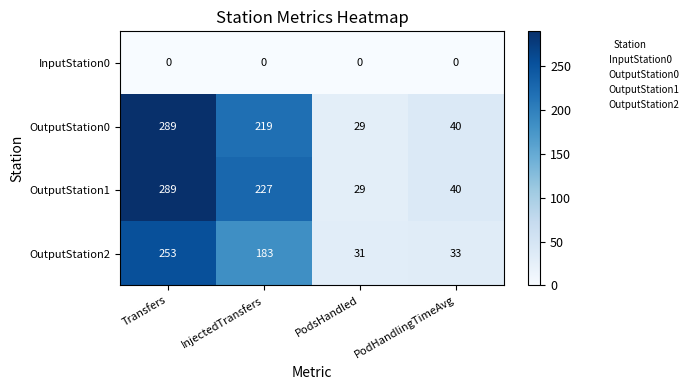

What is the difference between the highest and lowest values at Transfers?

289